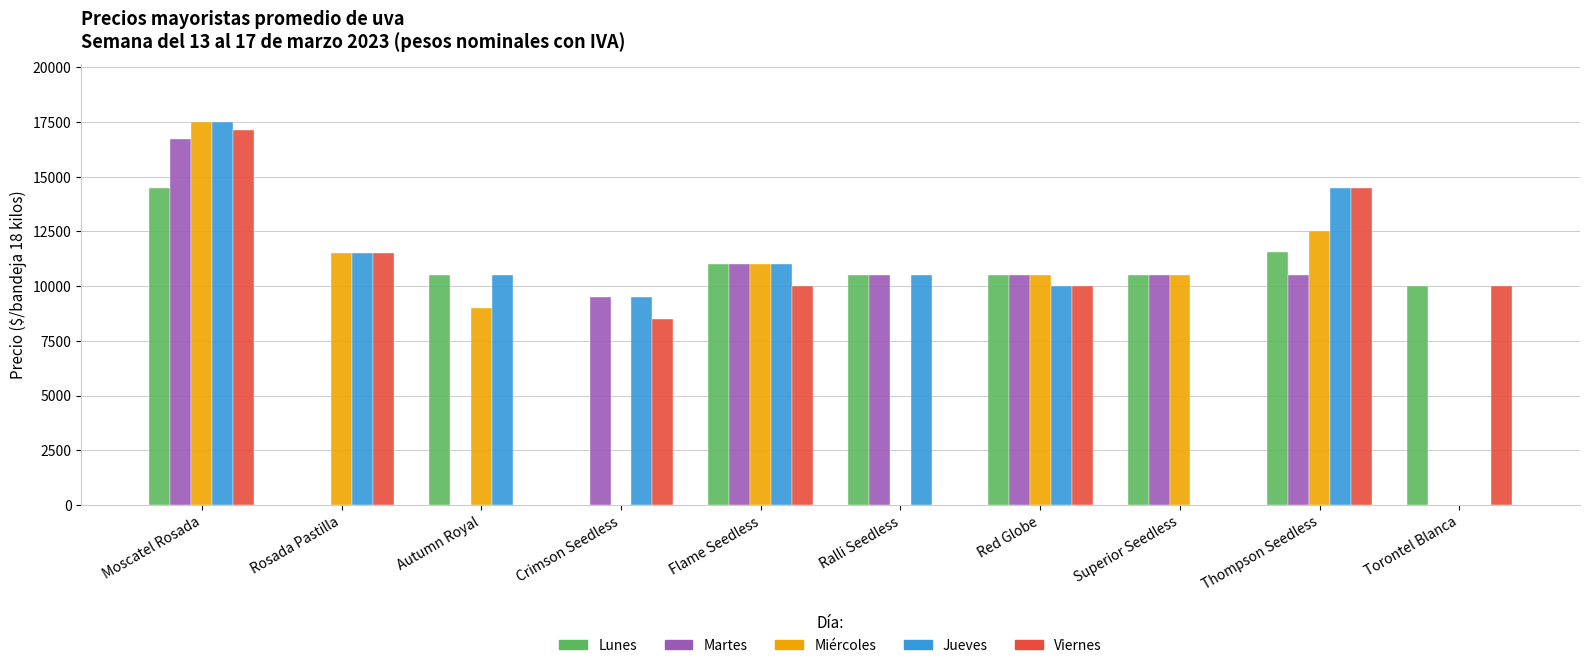

What are all the series names shown in the legend?

Lunes, Martes, Miércoles, Jueves, Viernes